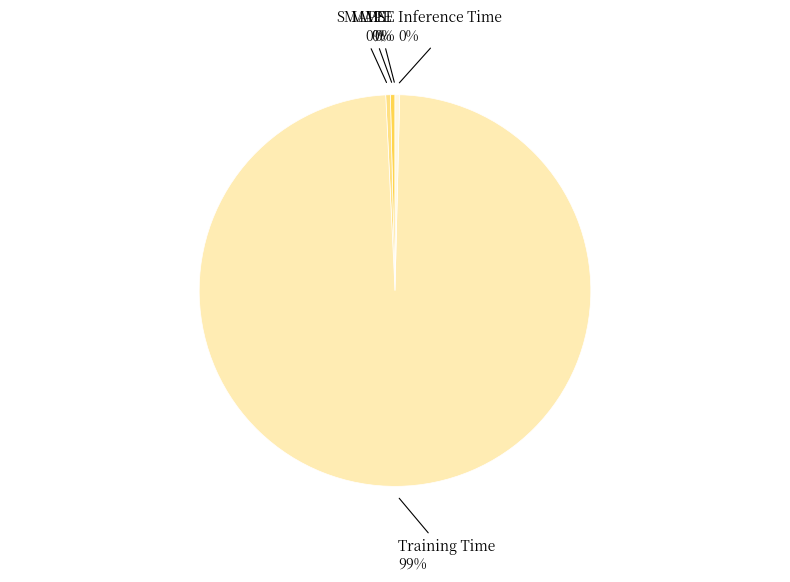

Does any single category account for the majority?

Yes